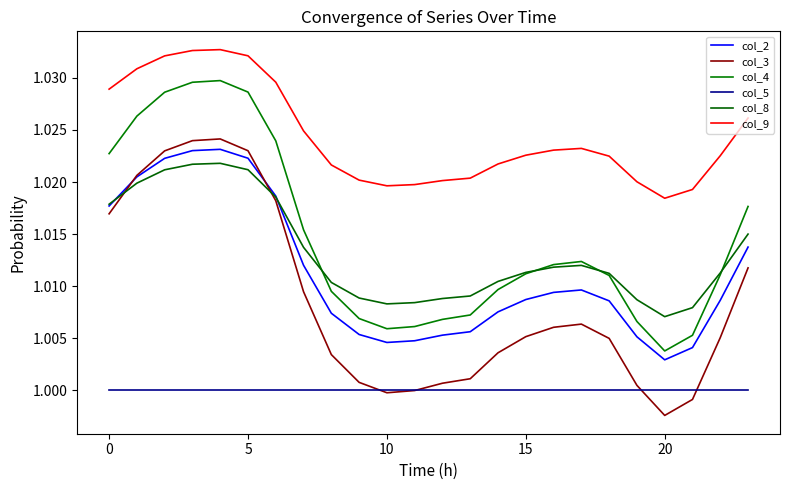

True or false: col_9 and col_5 cross at least once.

False